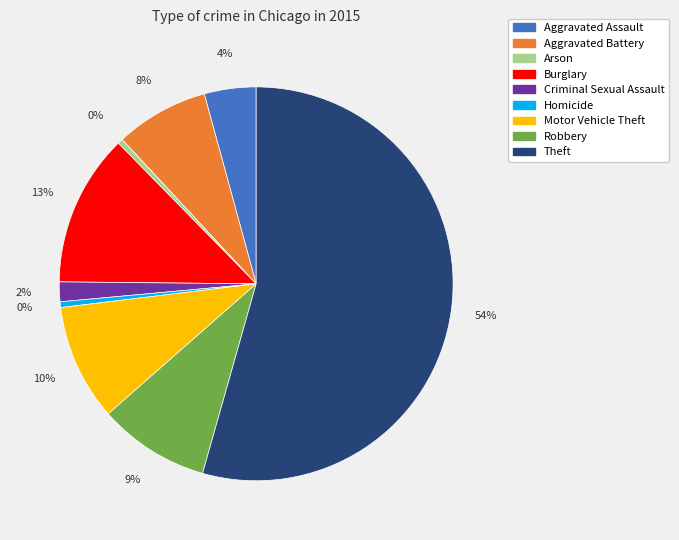

Between Criminal Sexual Assault and Arson, which is larger?

Criminal Sexual Assault